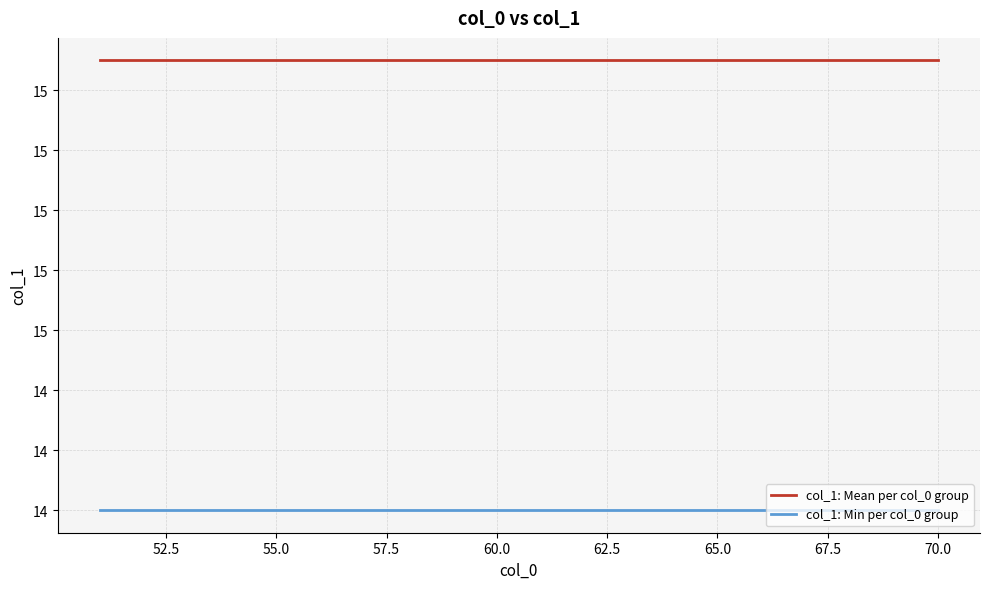

Reading left to right, what are all the values shown in this chart?

col_1: Mean per col_0 group: 15.5	15.5	15.5	15.5	15.5	15.5	15.5	15.5	15.5	15.5	15.5	15.5	15.5	15.5	15.5	15.5	15.5	15.5	15.5	15.5
col_1: Min per col_0 group: 14.0	14.0	14.0	14.0	14.0	14.0	14.0	14.0	14.0	14.0	14.0	14.0	14.0	14.0	14.0	14.0	14.0	14.0	14.0	14.0